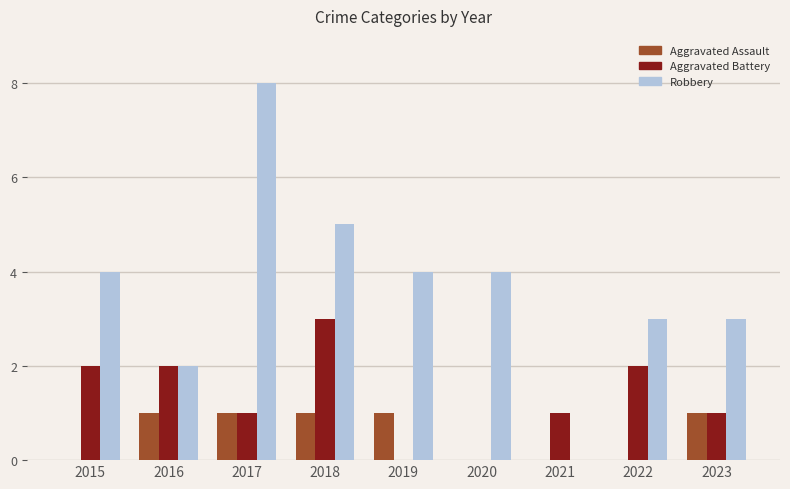

Reading left to right, extract all data points from this chart.

Aggravated Assault: 2015=0	2016=1	2017=1	2018=1	2019=1	2020=0	2021=0	2022=0	2023=1
Aggravated Battery: 2015=2	2016=2	2017=1	2018=3	2019=0	2020=0	2021=1	2022=2	2023=1
Robbery: 2015=4	2016=2	2017=8	2018=5	2019=4	2020=4	2021=0	2022=3	2023=3